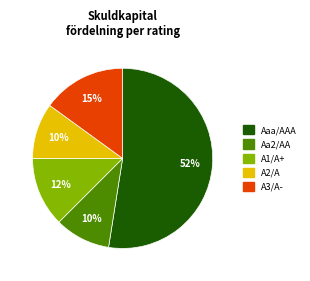

Does Aa2/AA represent more than half of the total?

No